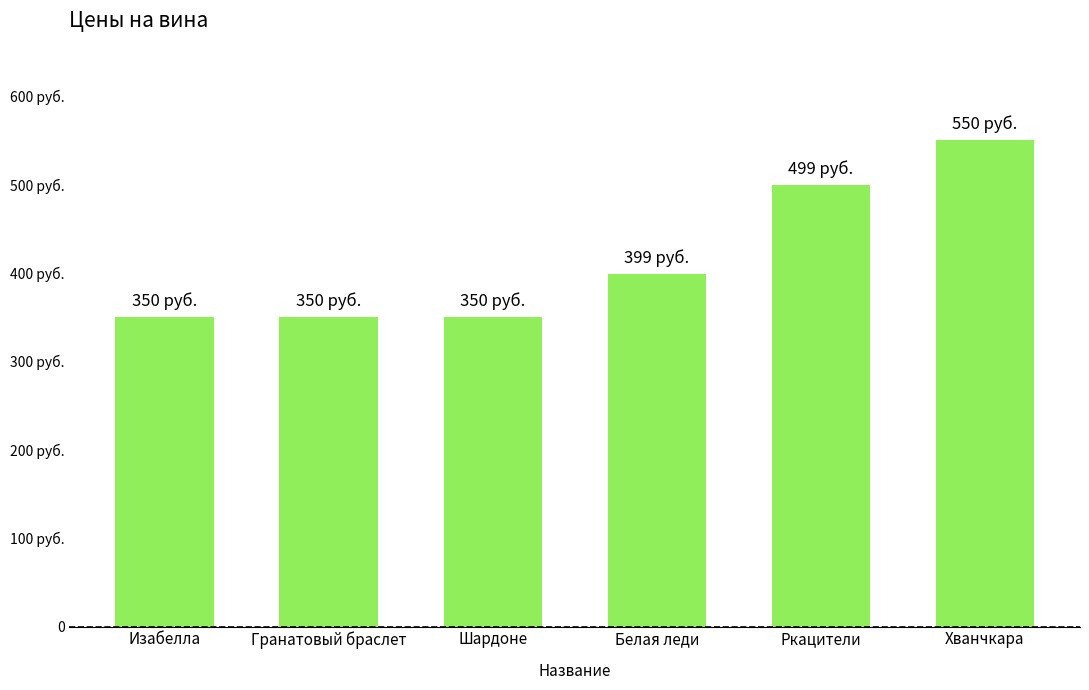

Where does the data first go above 399?

Ркацители